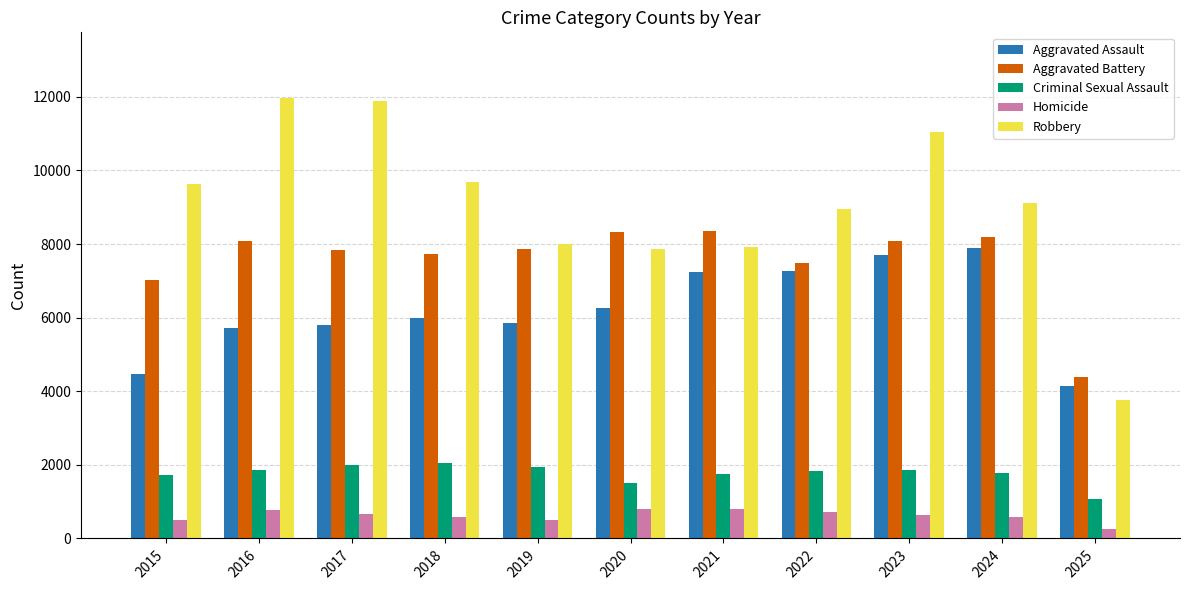

Which series changed the most between 2019 and 2021?

Aggravated Assault